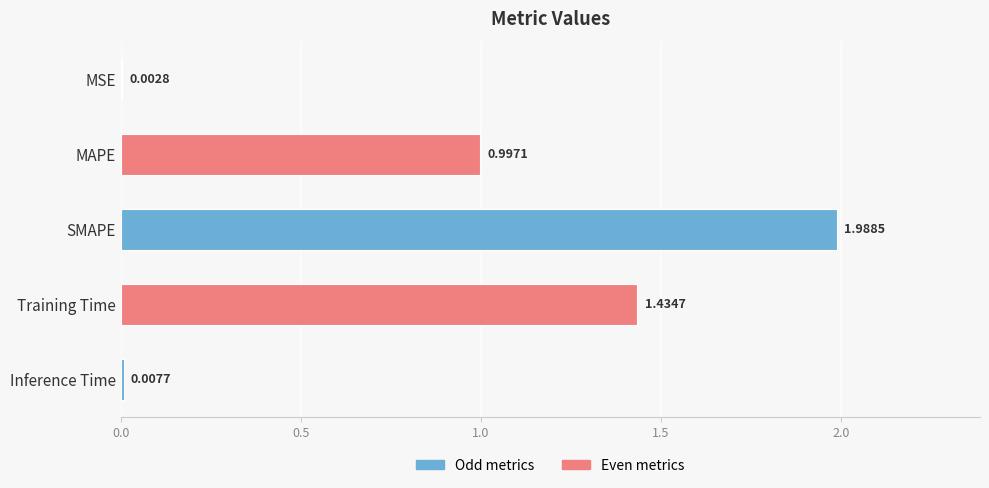

What is the sum of the values at MSE and MAPE?

1.0